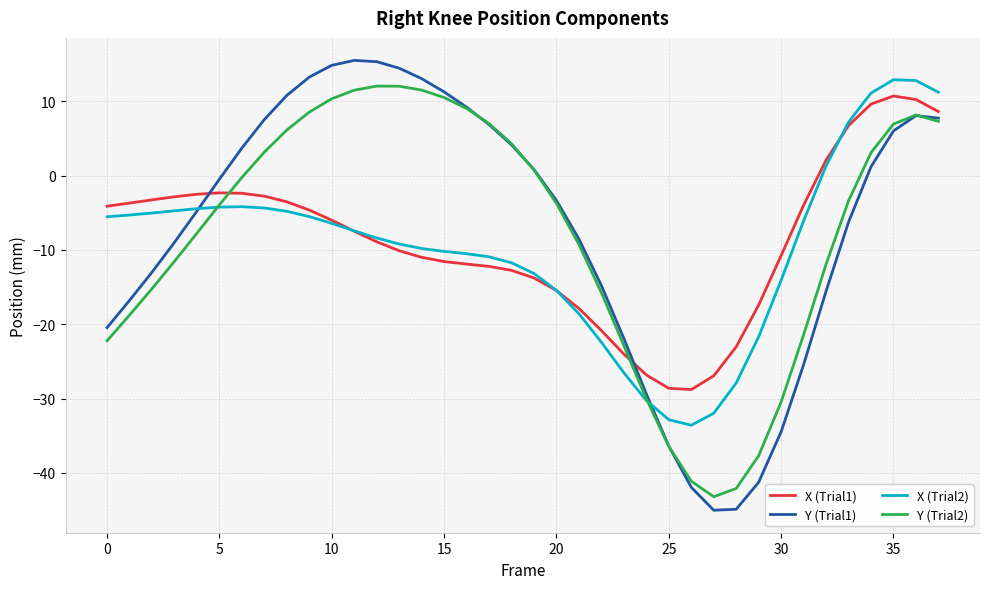

True or false: Y (Trial1) and X (Trial1) cross at least once.

True